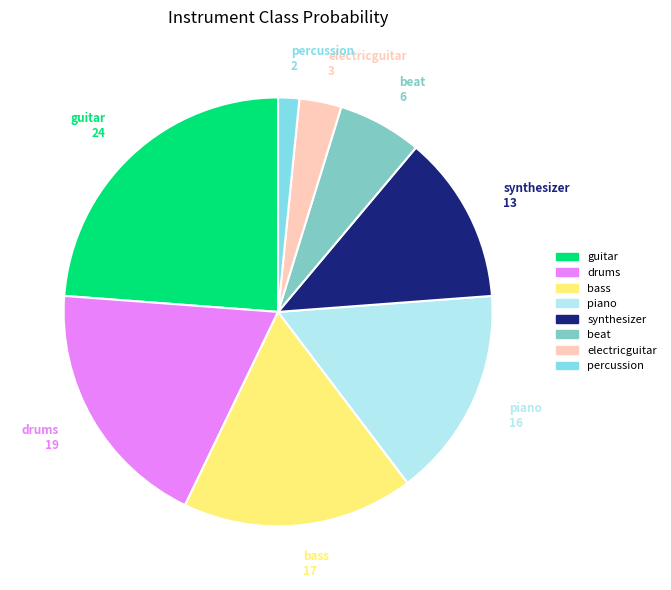

How many slices are in this pie chart?

8